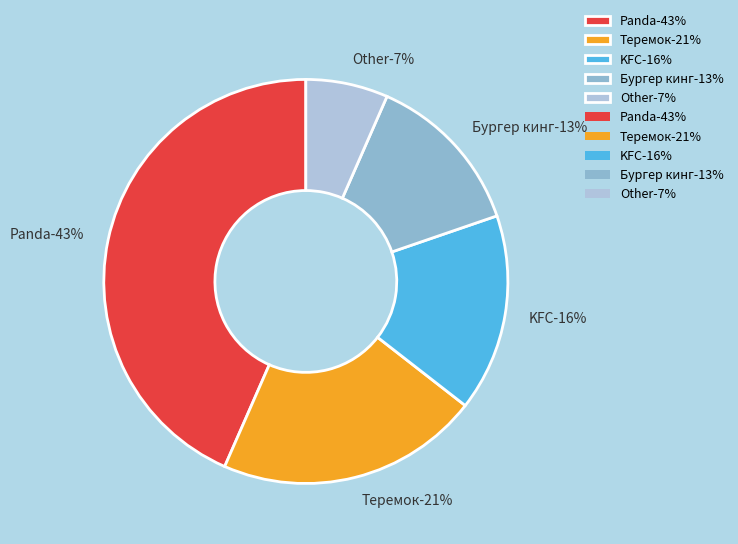

Is there any slice that represents more than half of the pie?

No